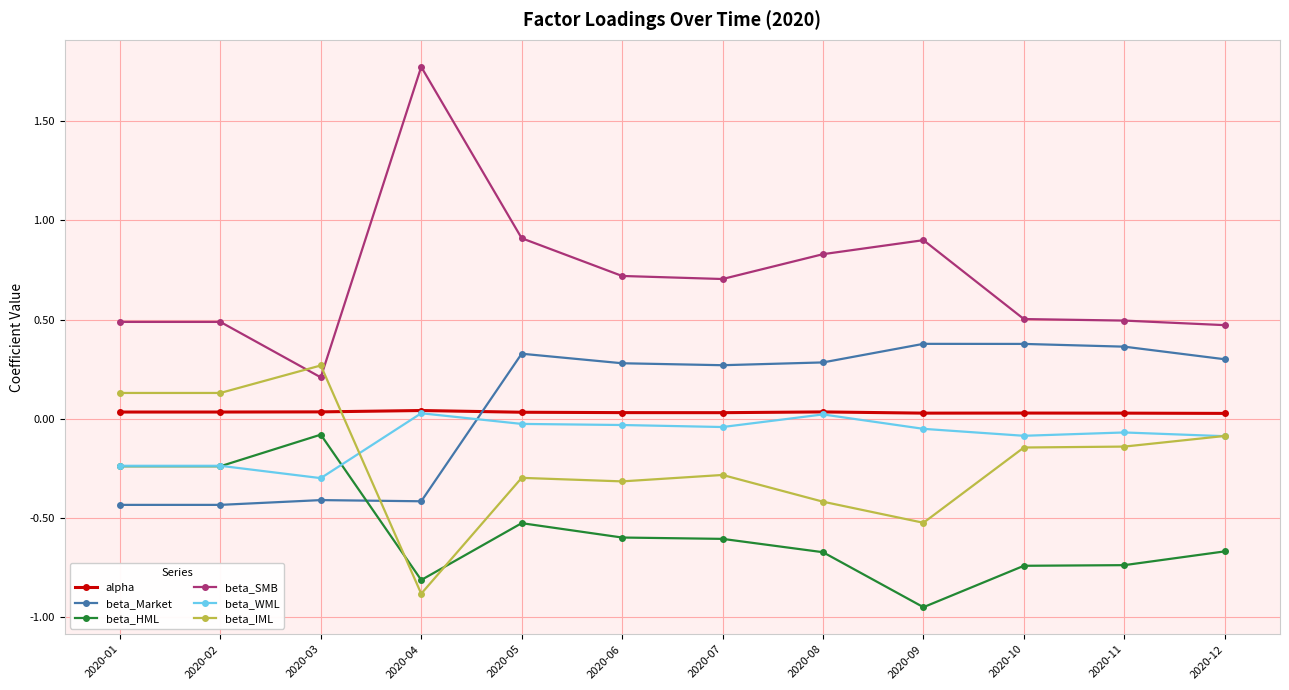

Which series has the widest spread of values?

beta_SMB